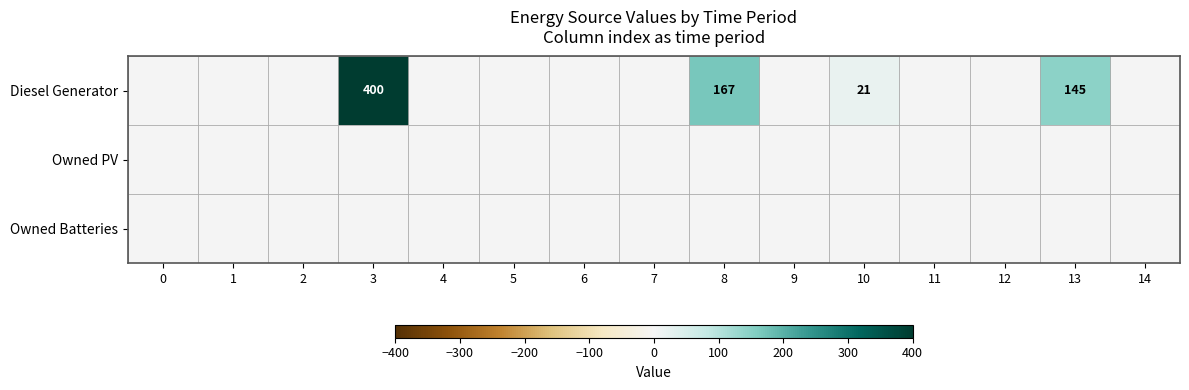

Which label corresponds to the largest value in the chart?

3